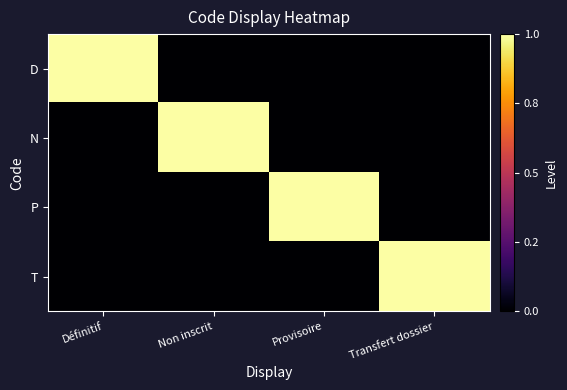

At Non inscrit, list the series in order from largest to smallest.

N, D, P, T